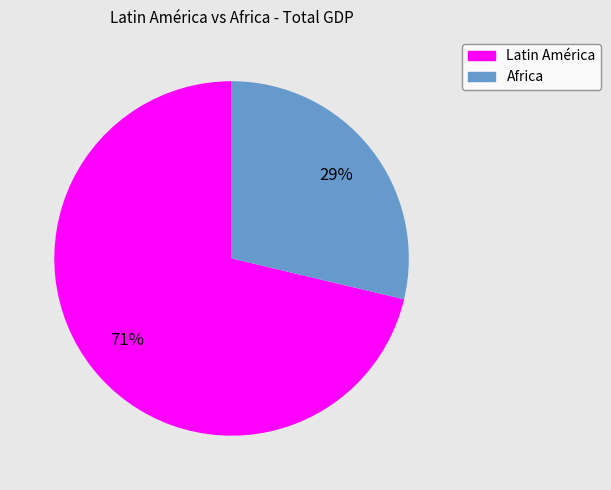

Do Latin América and Africa together represent more than half of the pie?

Yes